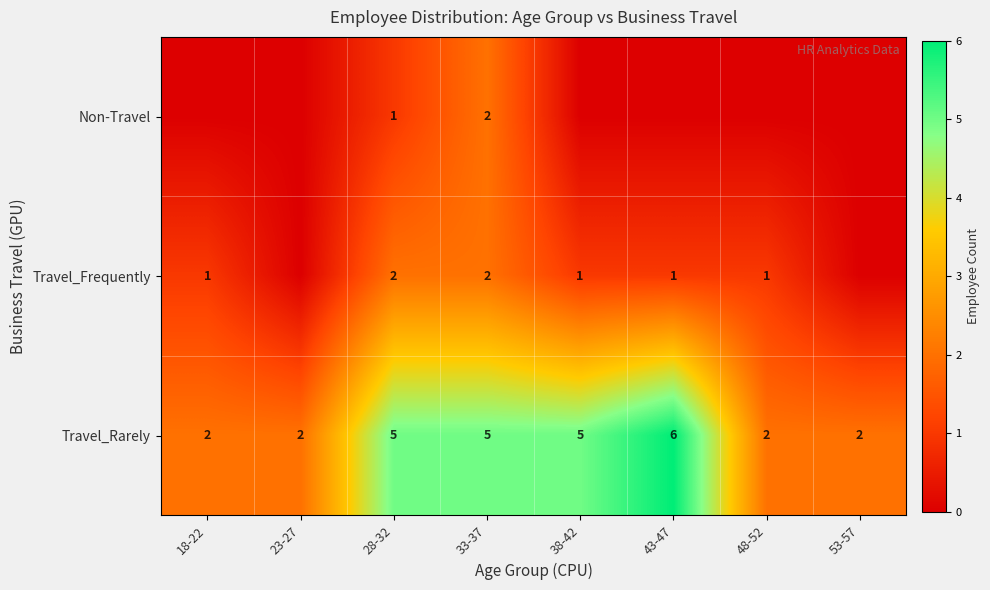

What is the difference between the highest and lowest values at 43-47?

6